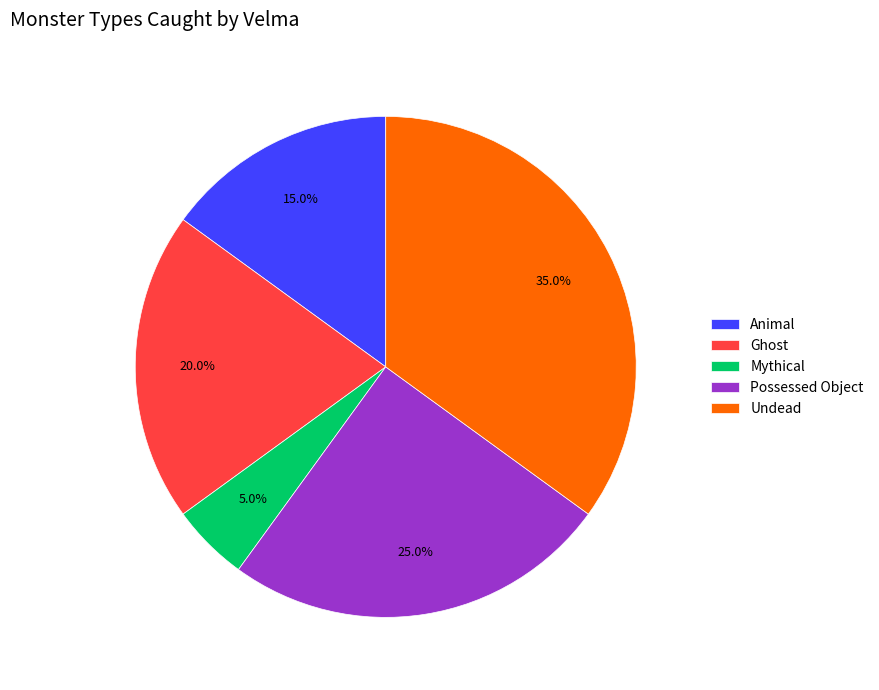

Is there a majority slice in this chart?

No